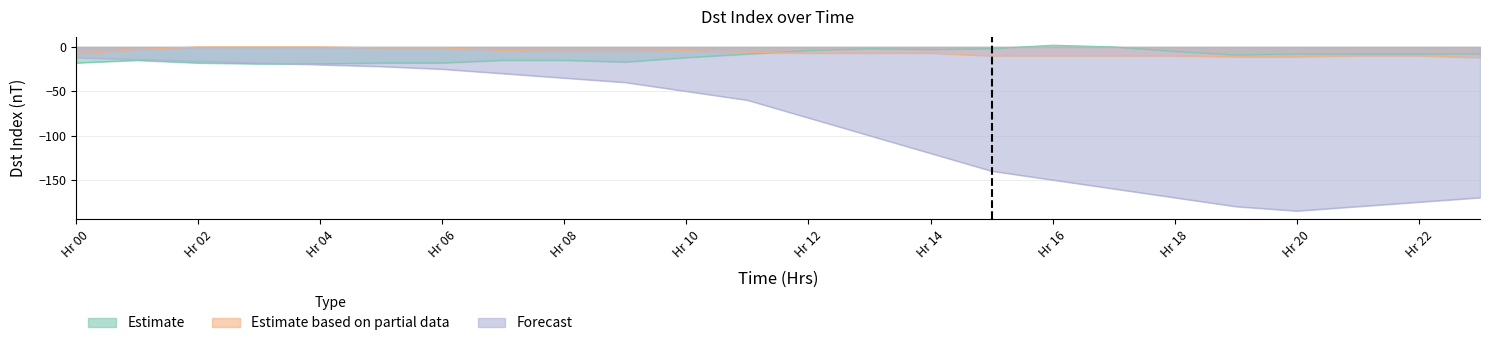

Which series changed the most between 17 and 21?

Forecast